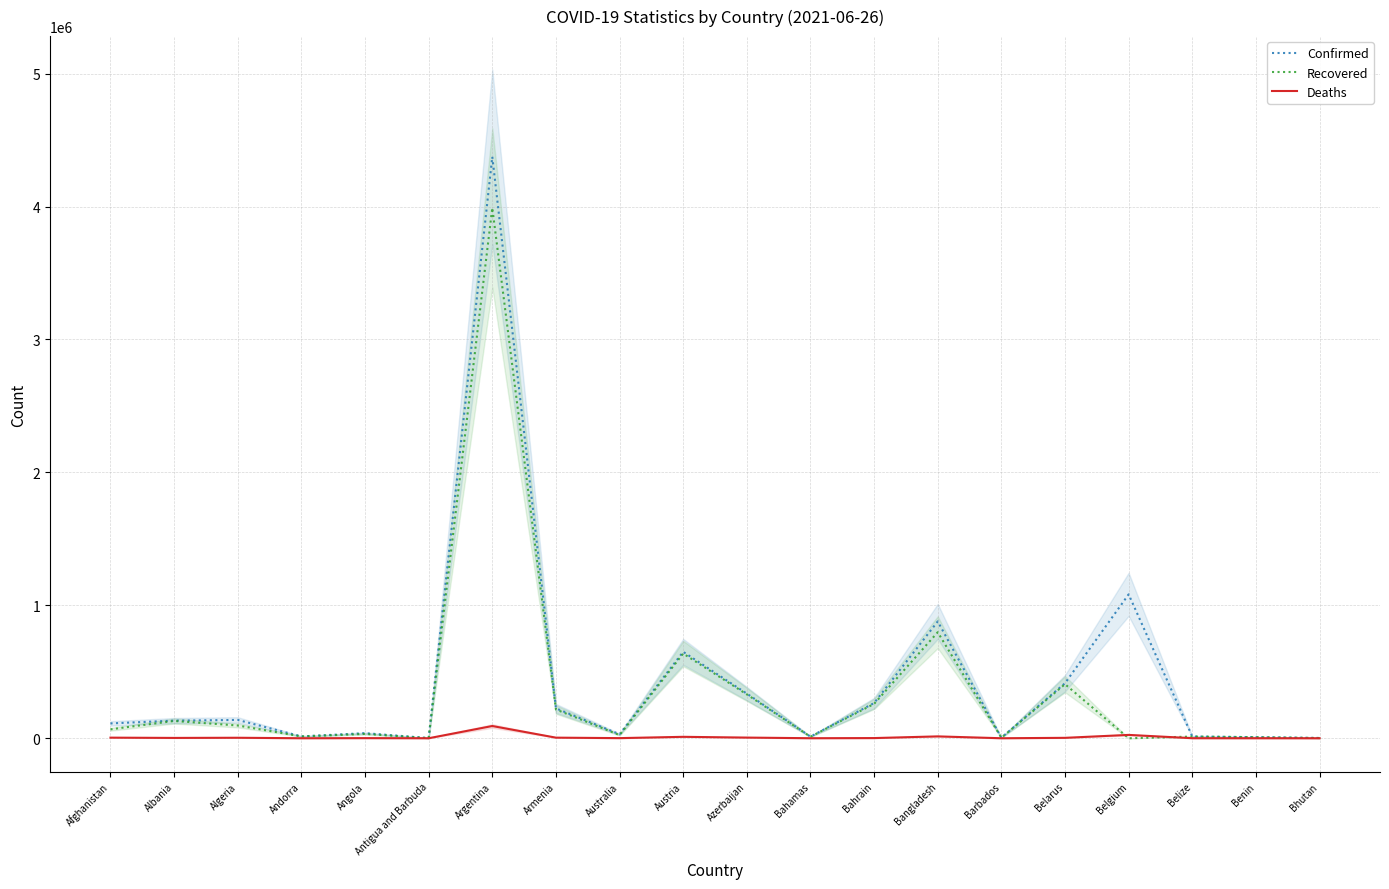

Which category has the lowest value in the Recovered series?

Belgium